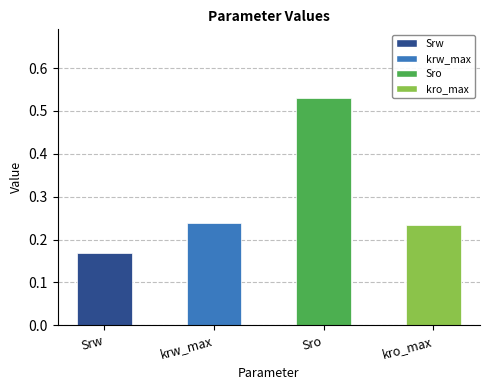

At which category does the chart reach its minimum across all series?

Srw